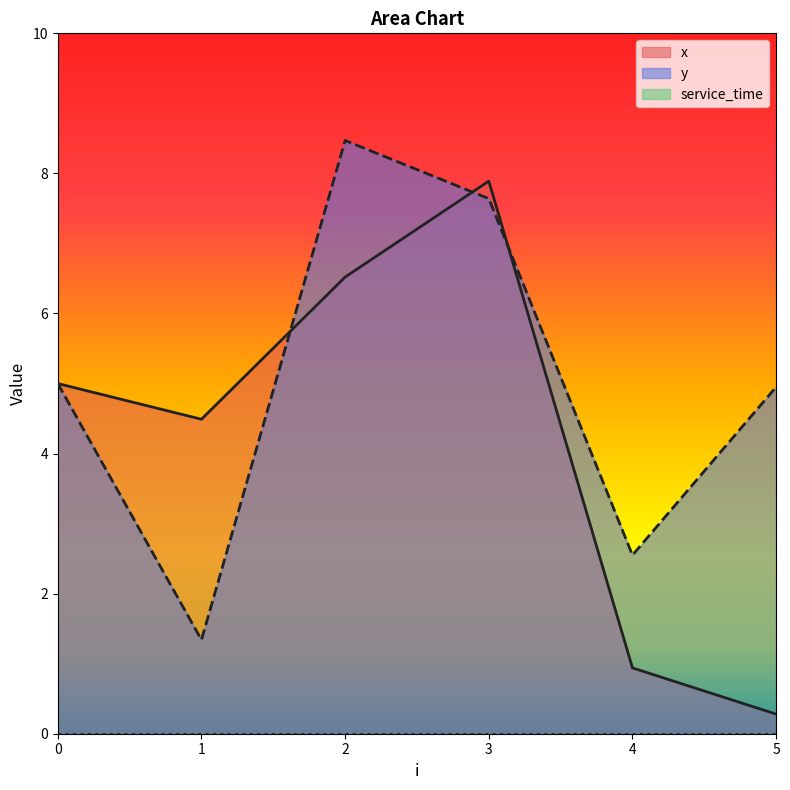

Which series has the largest range (max minus min)?

x